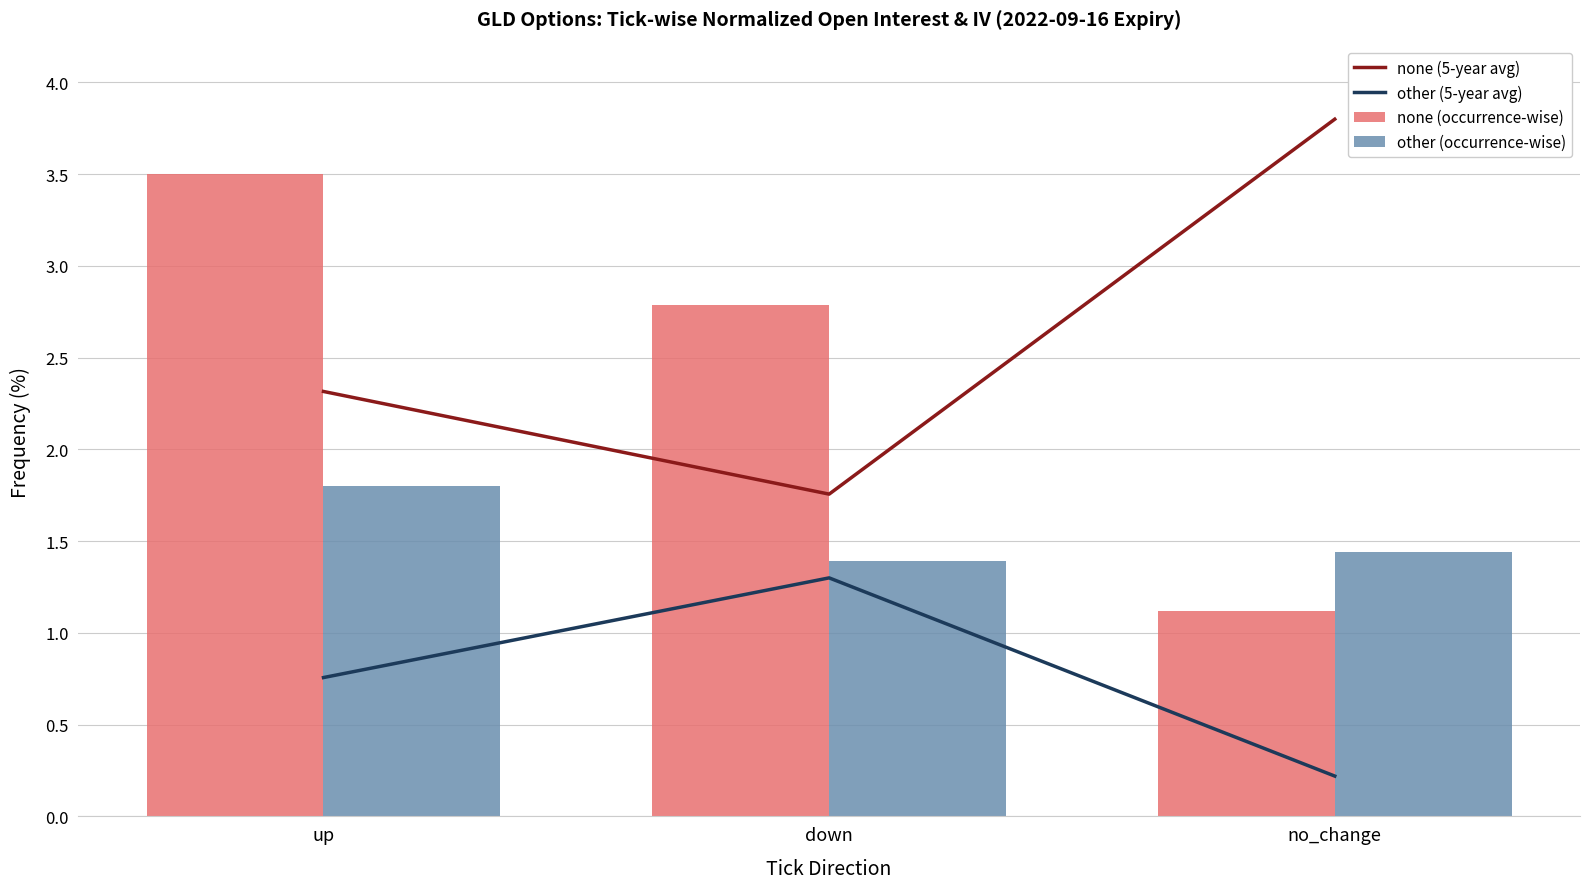

What is the difference between the maximum and minimum values in the none (5-year avg) series?

2.0